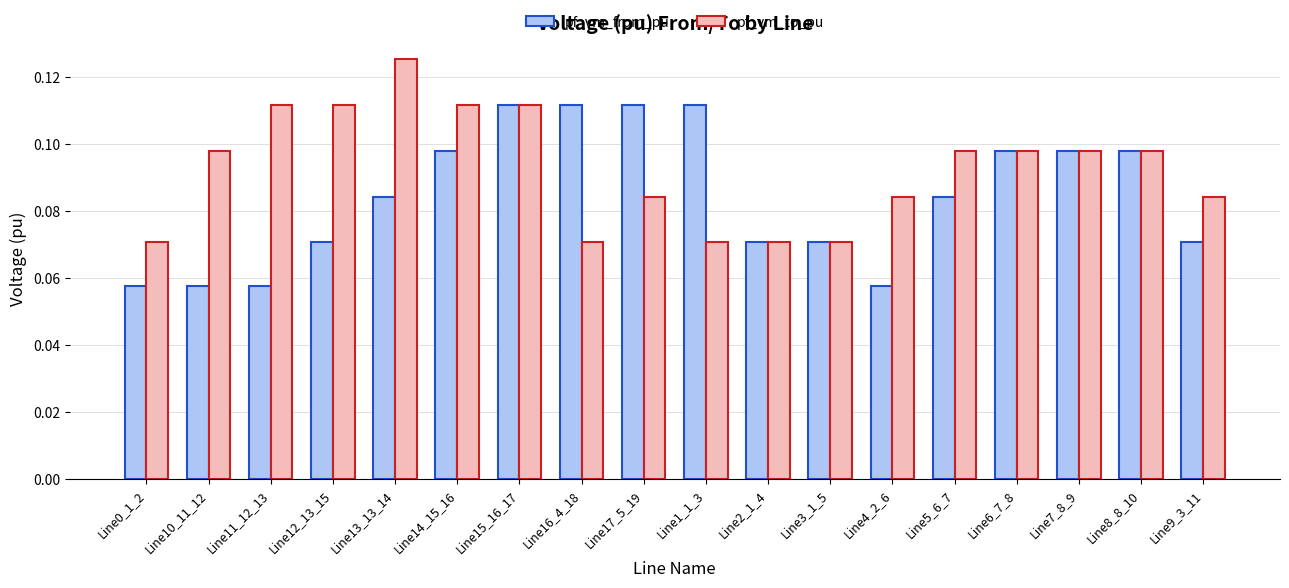

Does the chart contain stacked bars?

No